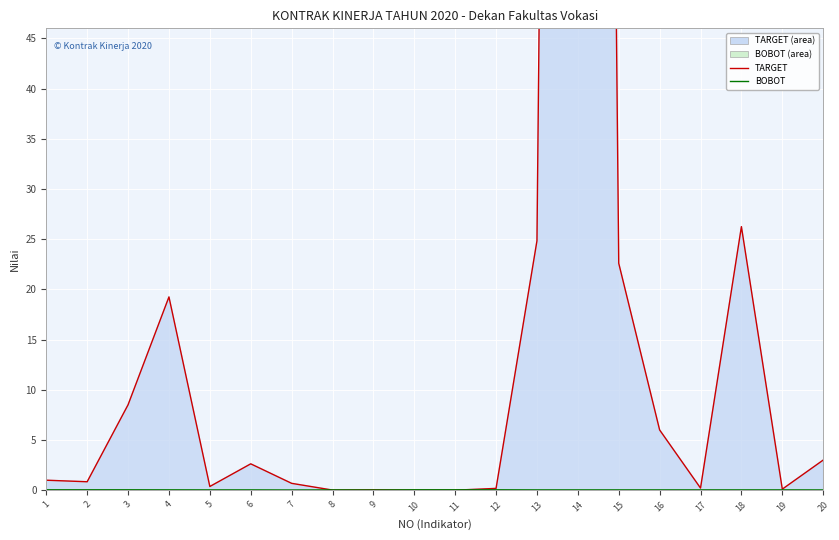

Reading right to left, transcribe all the data shown in this chart.

TARGET (line): 20=3.0	19=0.1	18=26.2	17=0.2	16=6.0	15=22.6	14=434.5	13=24.8	12=0.2	11=0.0	10=0.0	9=0.0	8=0.0	7=0.7	6=2.6	5=0.4	4=19.2	3=8.5	2=0.8	1=1.0
BOBOT (line): 20=0.0	19=0.0	18=0.0	17=0.0	16=0.0	15=0.0	14=0.0	13=0.0	12=0.0	11=0.0	10=0.0	9=0.0	8=0.0	7=0.0	6=0.0	5=0.0	4=0.0	3=0.0	2=0.0	1=0.0